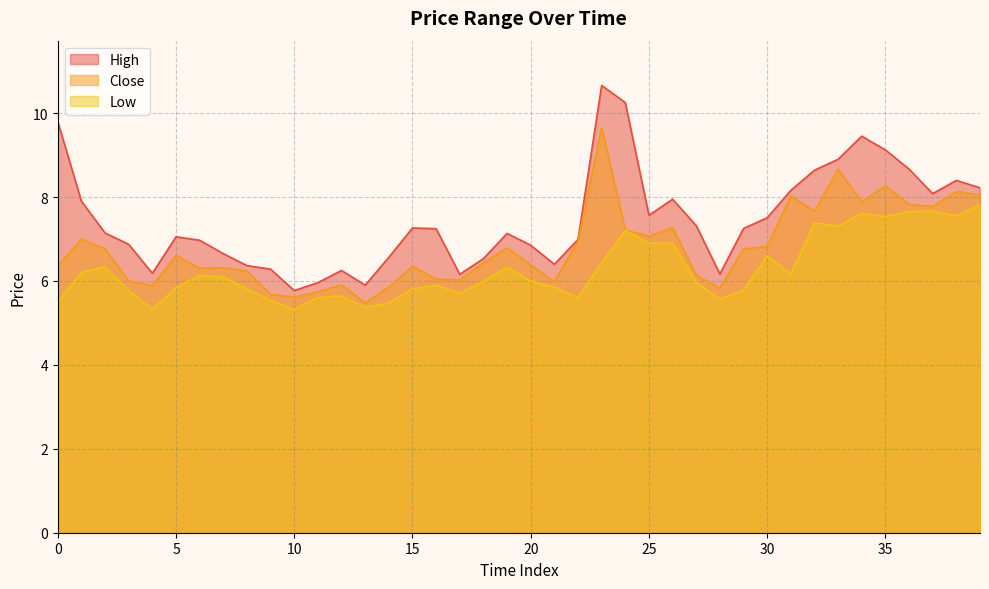

Is the value of Close at 23 greater than the value of High at 36?

Yes